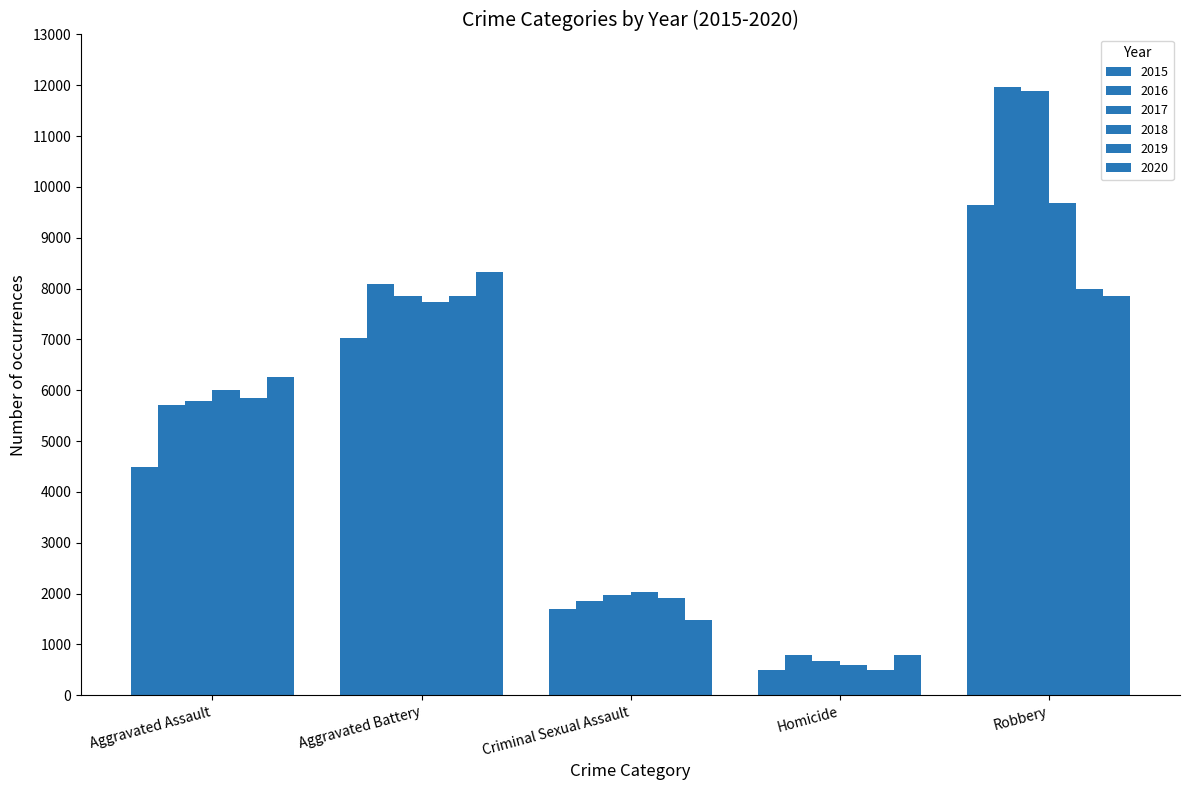

What is the label of the 4th bar from the left?

Homicide